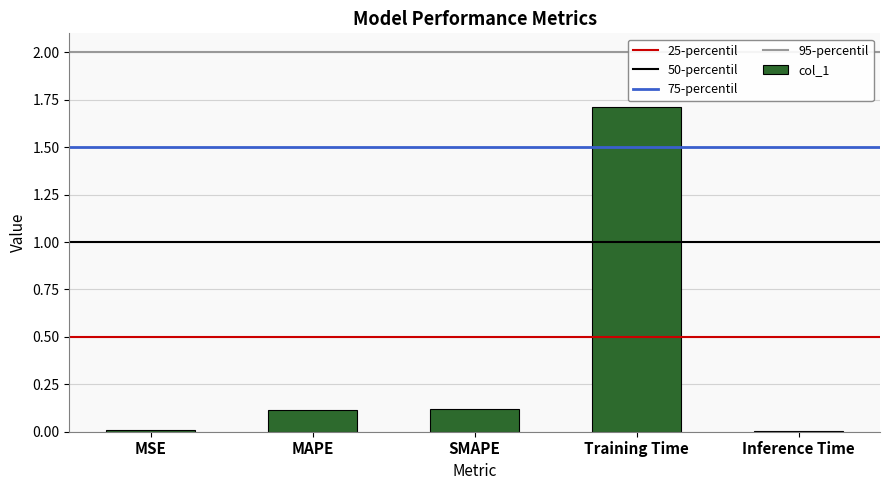

What is the sum of the values at Training Time and MSE?

1.7